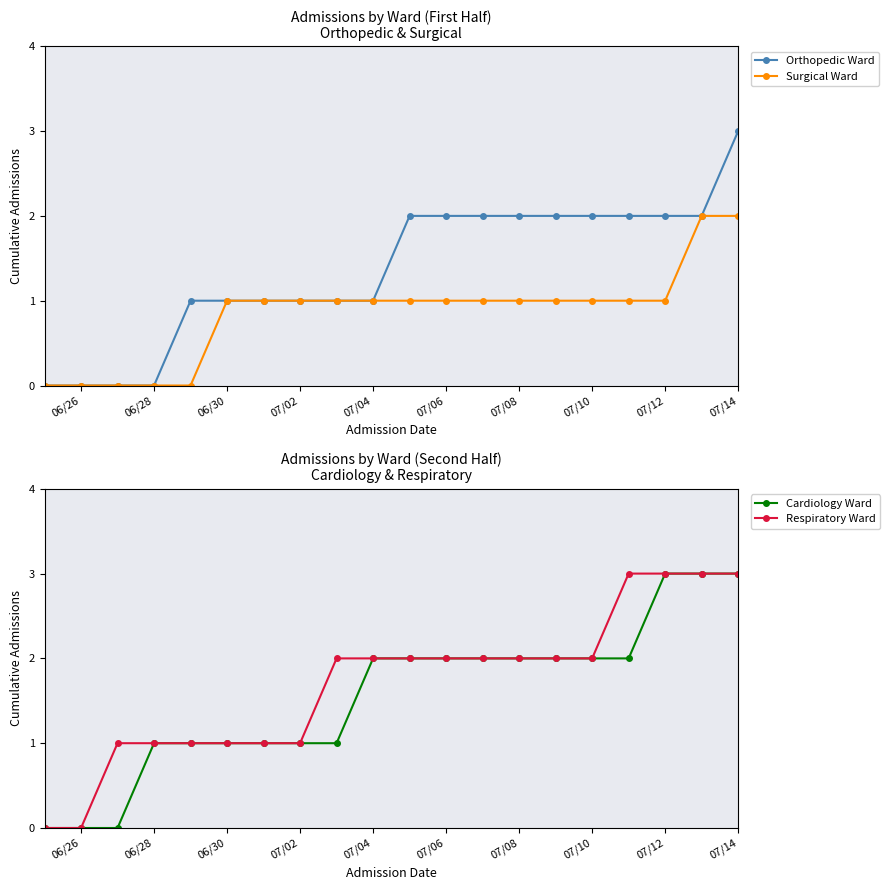

Is it true that Orthopedic Ward equals 2 at 07/06?

True